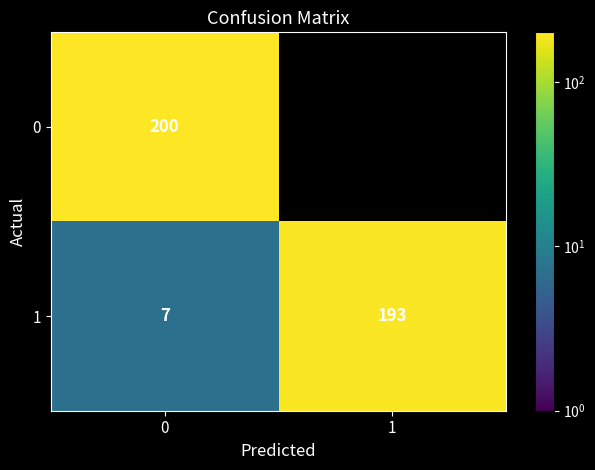

Is the value of 0 at 0 greater than the value of 1 at 1?

Yes